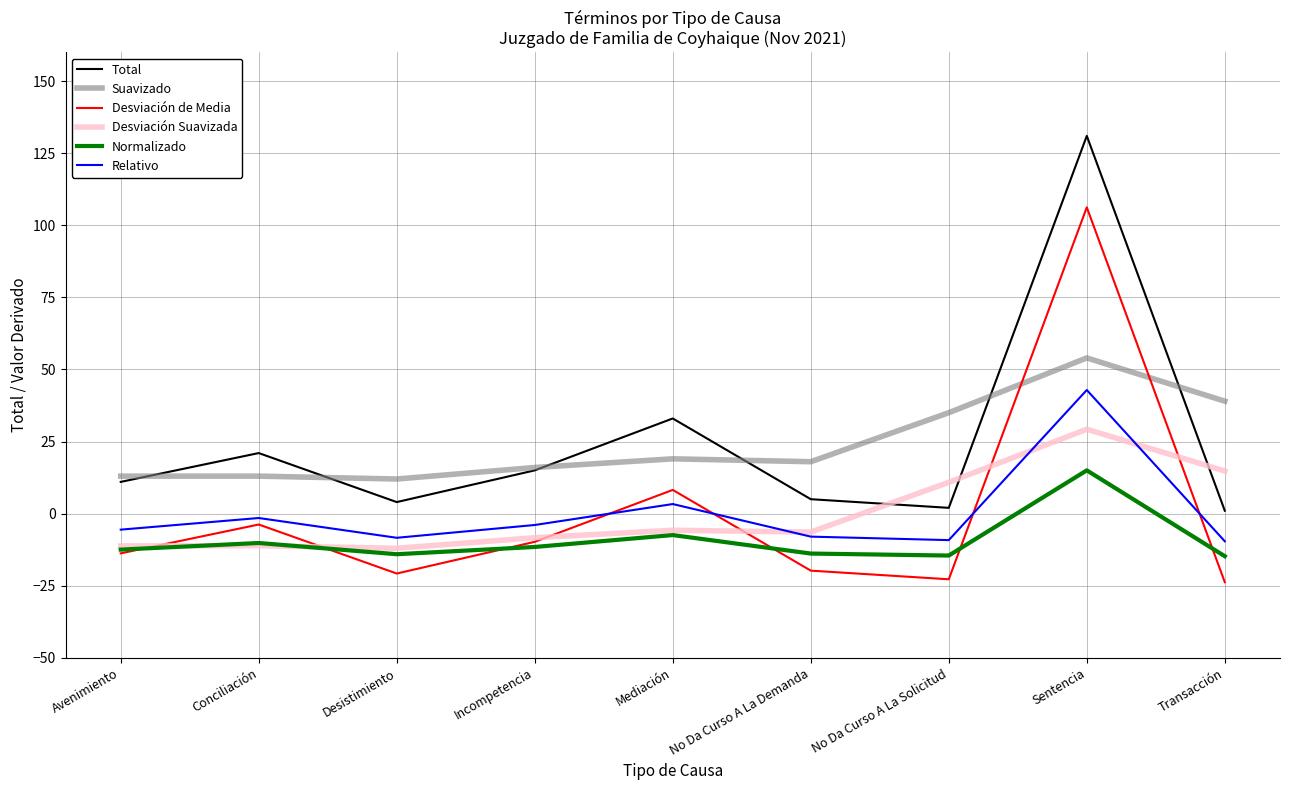

Does the chart have visible grid lines?

Yes